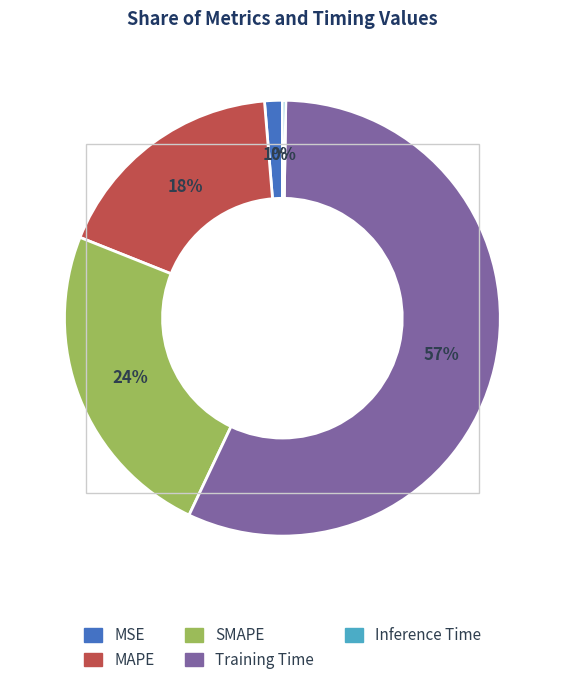

Which category accounts for the majority?

Training Time